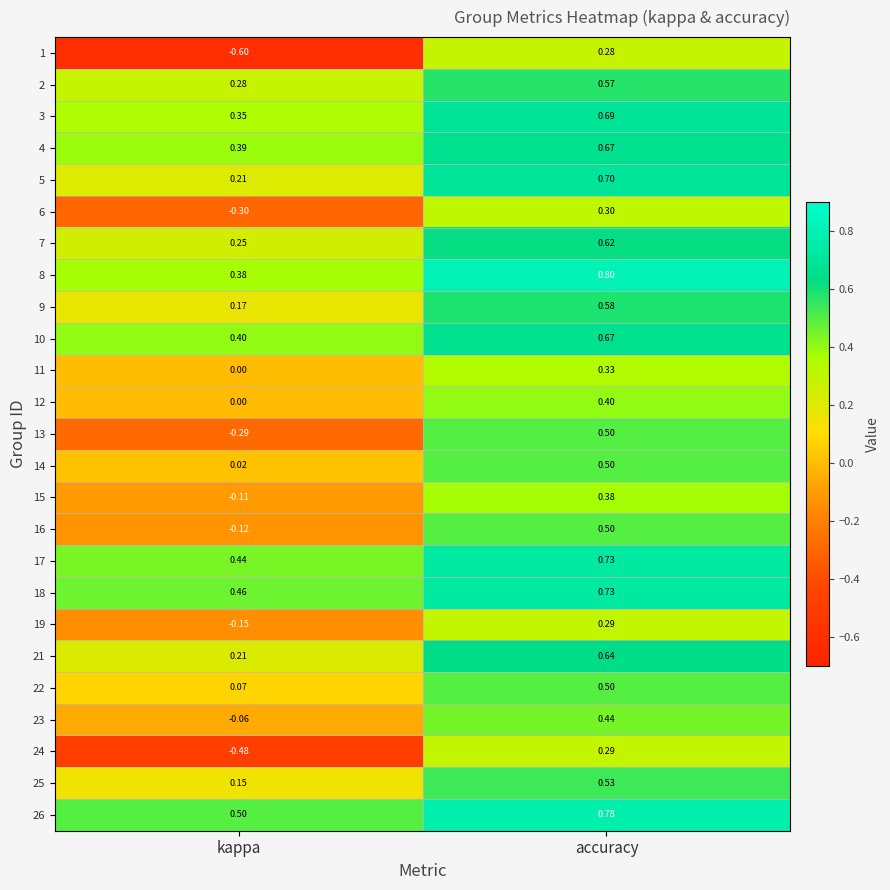

Which series changed the most between kappa and accuracy?

1